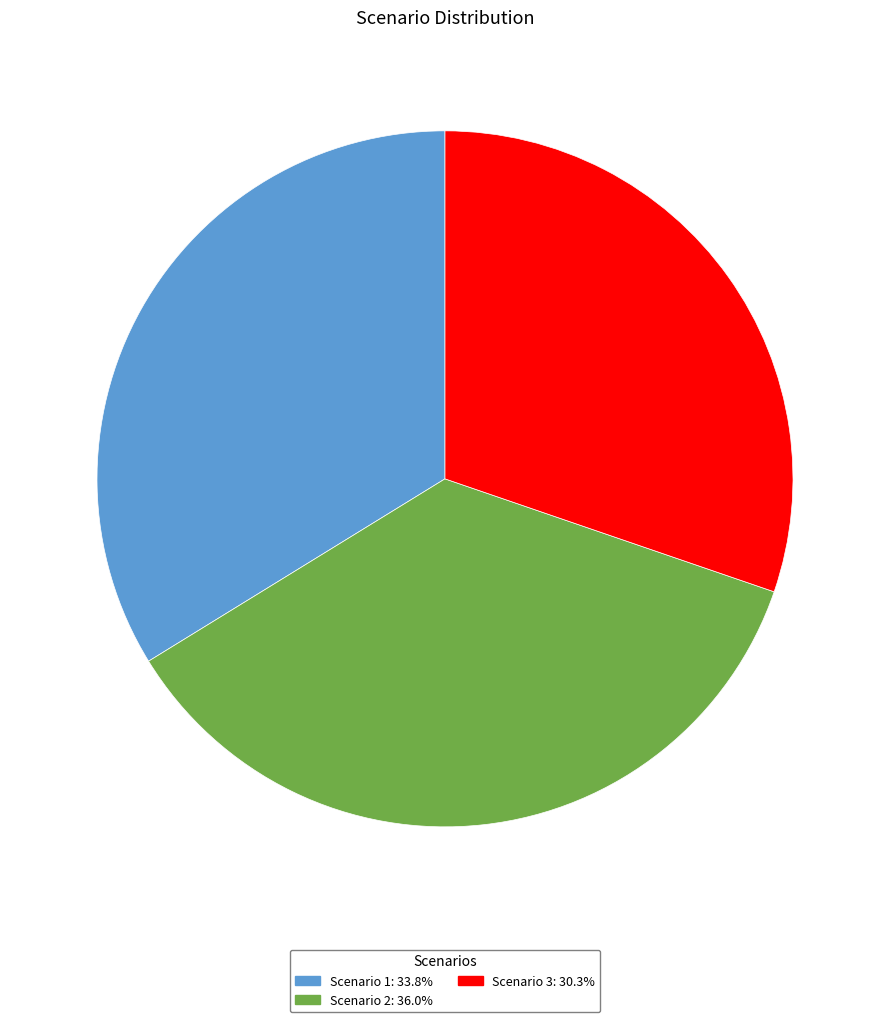

Is the sum of Scenario 3 and Scenario 2 greater than half?

Yes